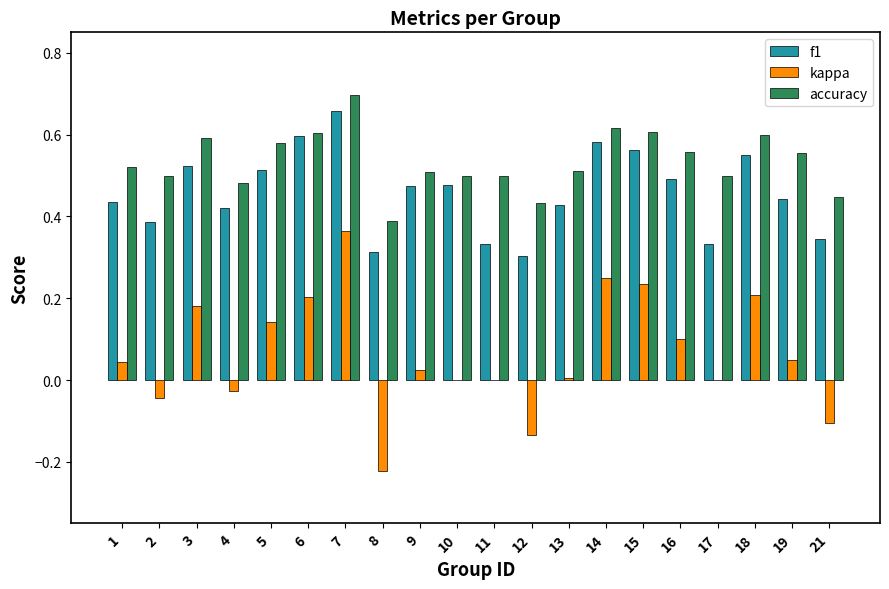

What is the sum of all kappa values?

1.3